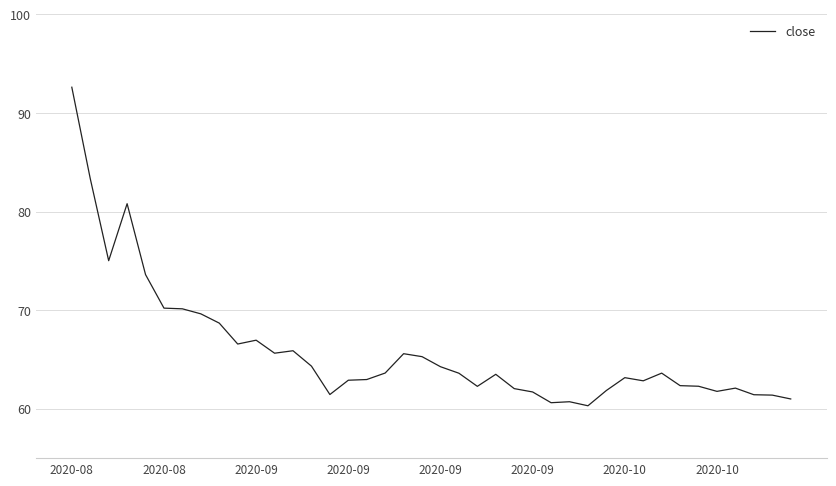

Is this an area chart (filled region under the line)?

No